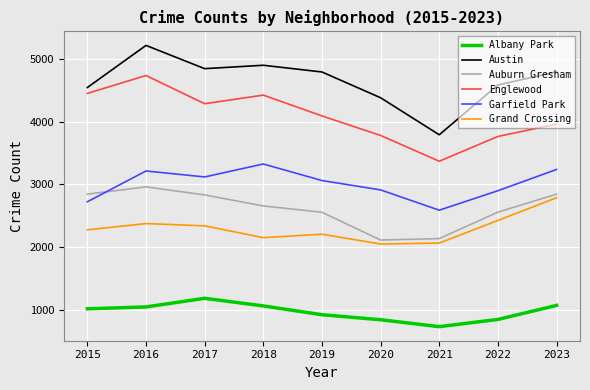

Which series has the largest range (max minus min)?

Austin